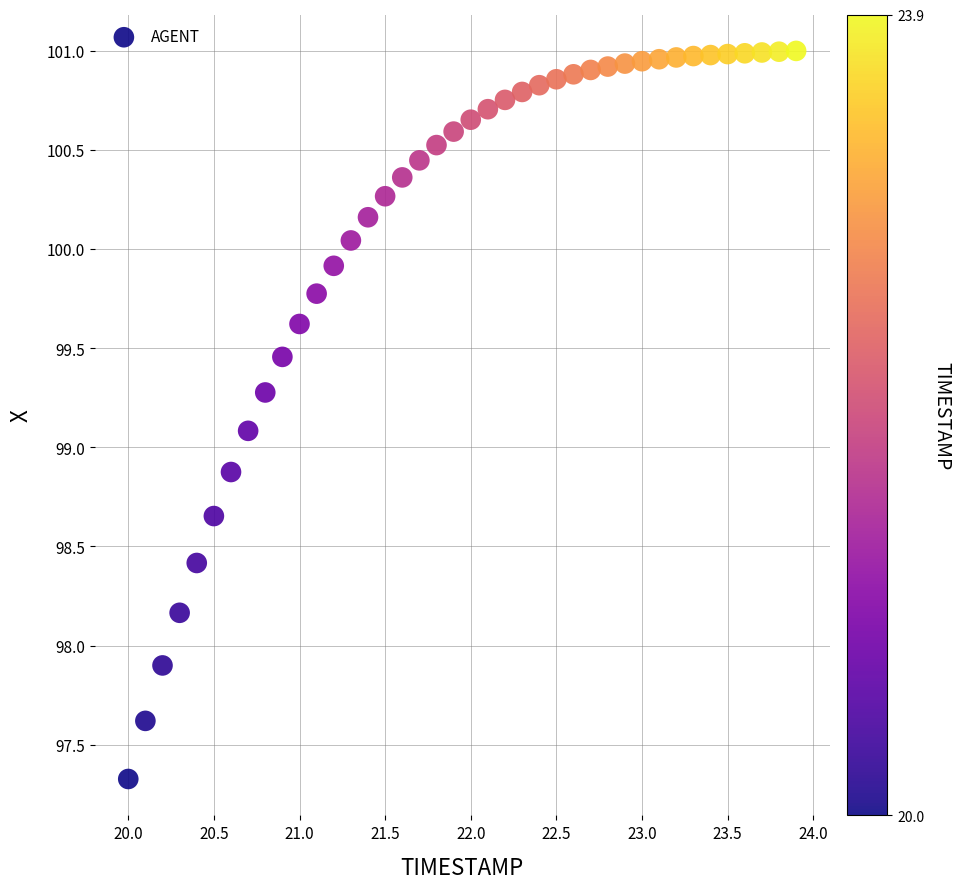

What is the range of X values (max minus min)?

3.9